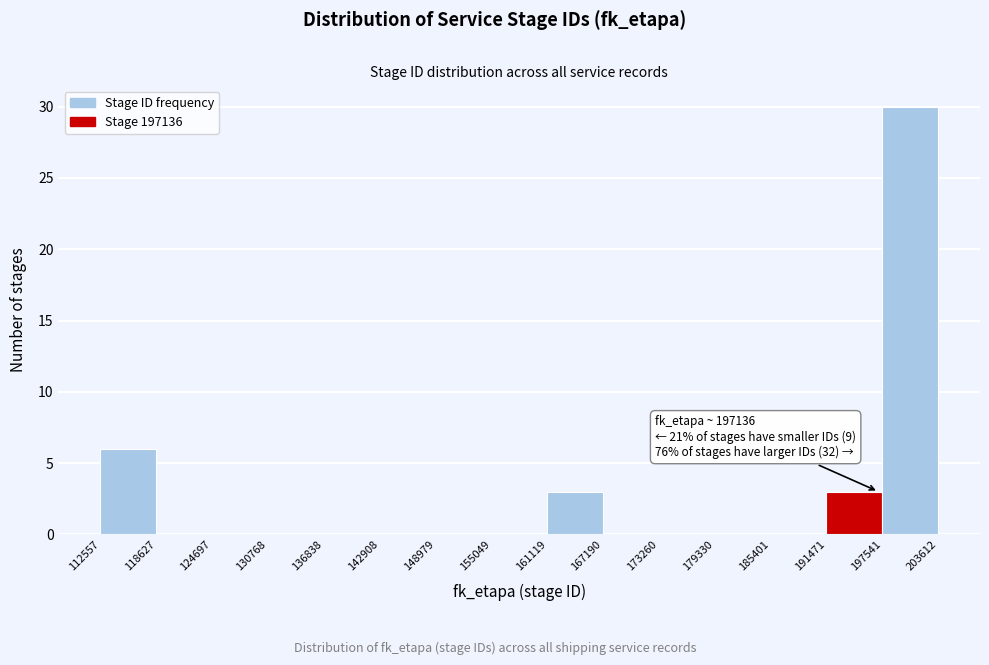

Over which range of the x-axis is the bar tallest?

197541 to 203612